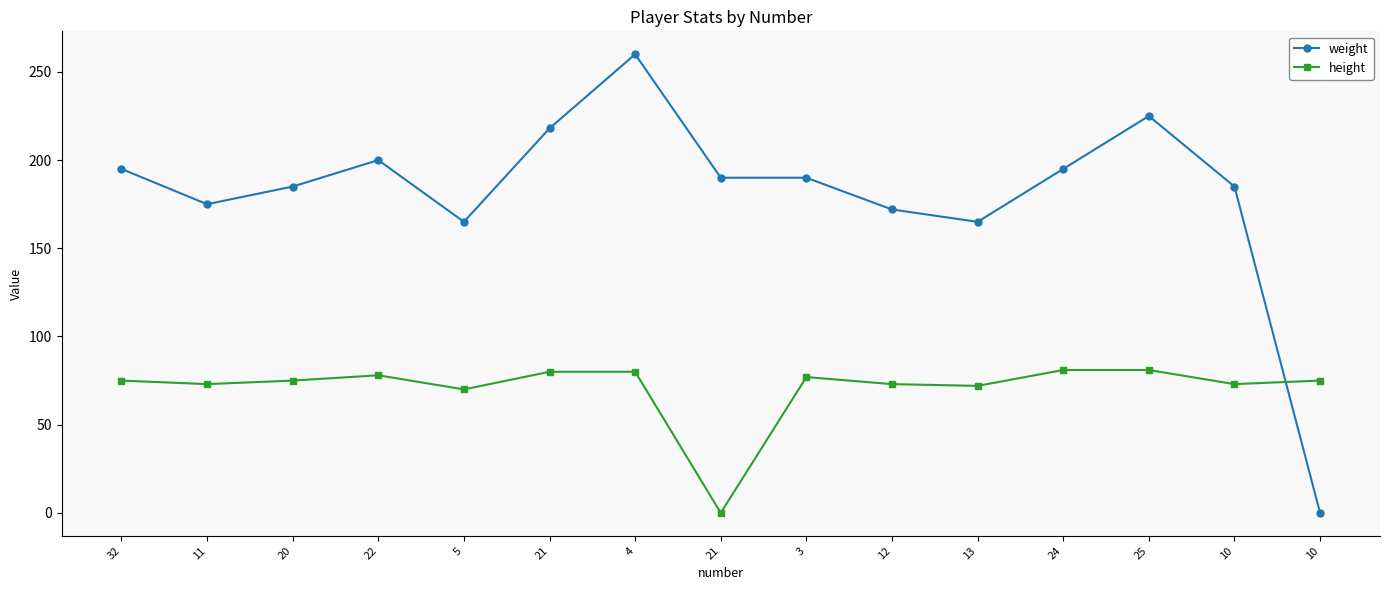

Is the value of height at 12 greater than the value of weight at 11?

No